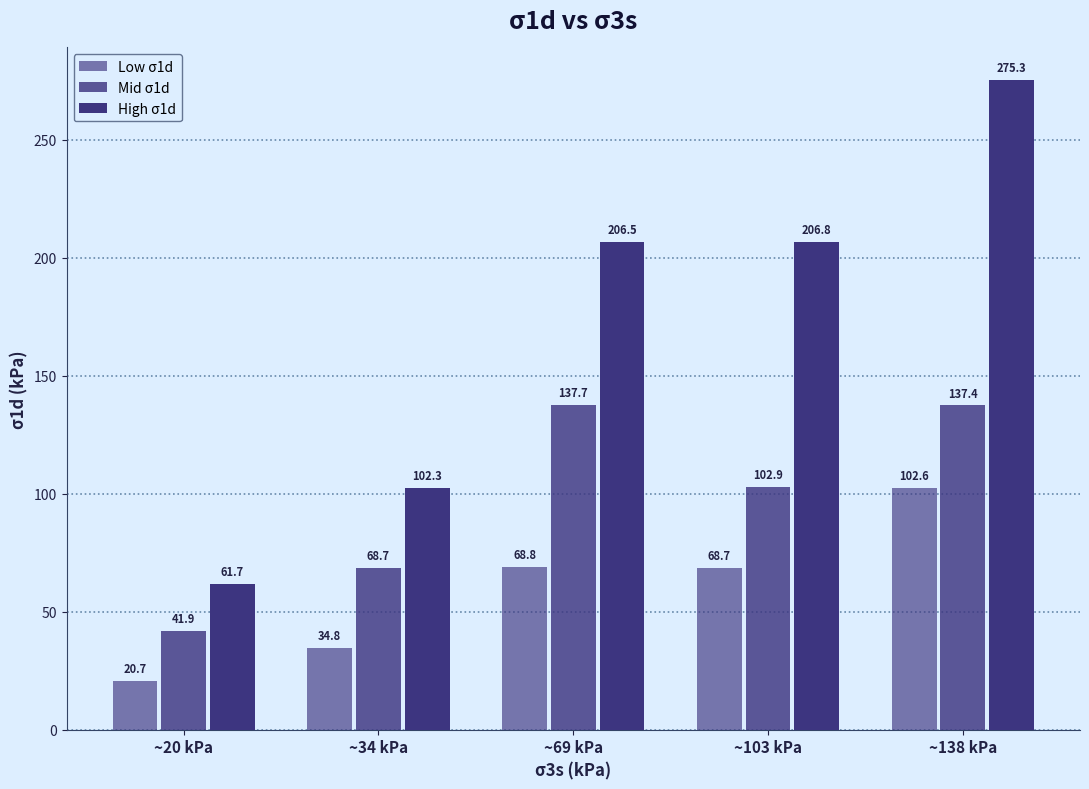

Is the value of Mid σ1d at ~69 kPa greater than the value of Low σ1d at ~103 kPa?

Yes